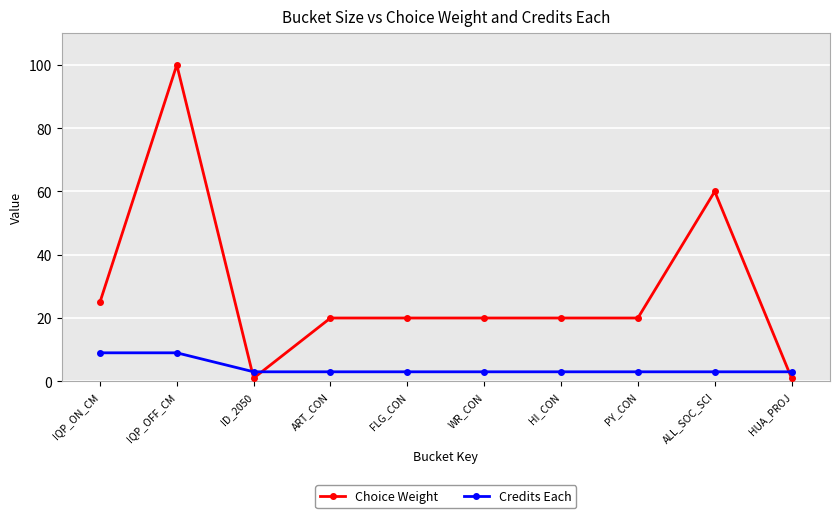

What is the maximum value shown in the chart?

100